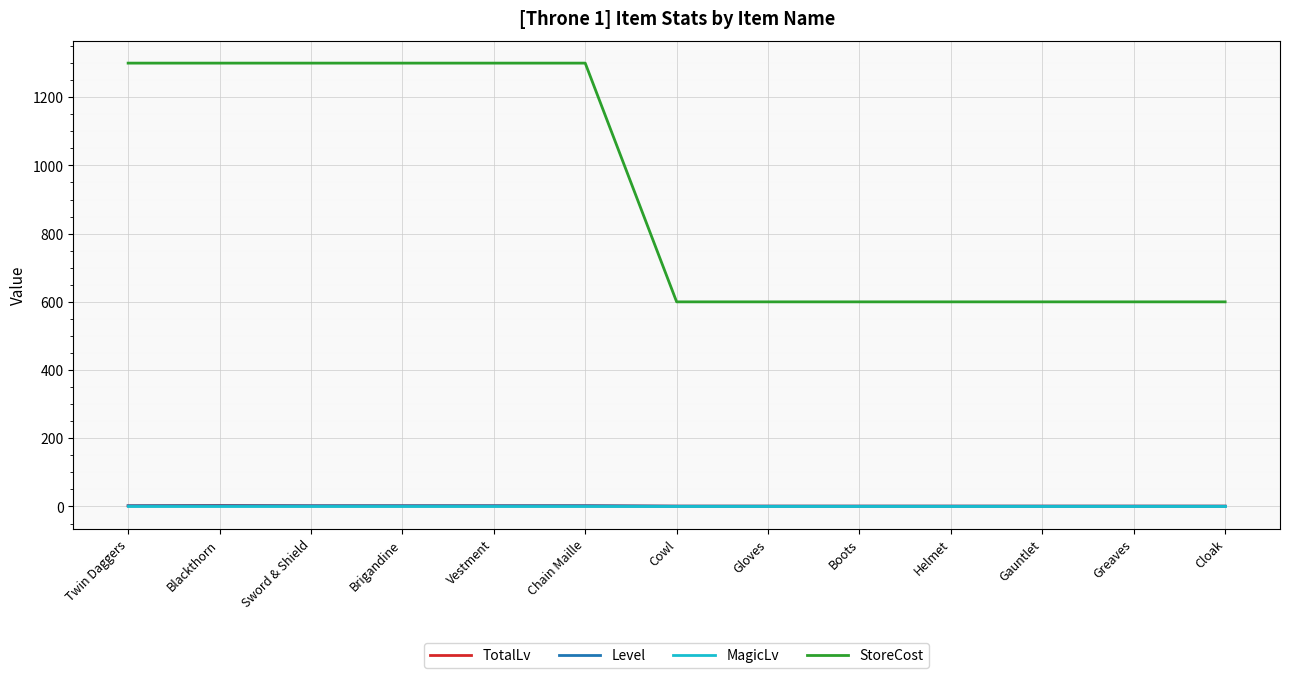

Is it true that MagicLv equals 0 at Gauntlet?

True